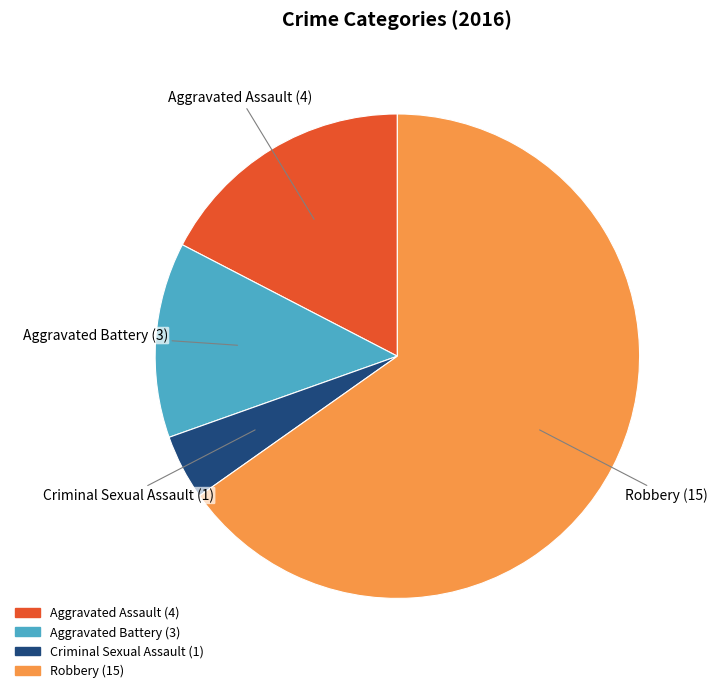

The Criminal Sexual Assault slice represents 17% of the pie. True or false?

False